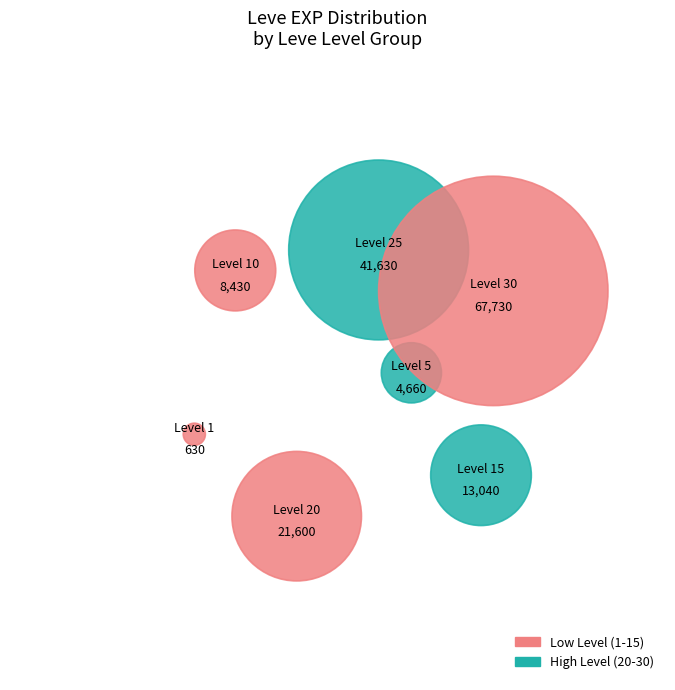

True or false: Level 15 accounts for 22% of the total.

False